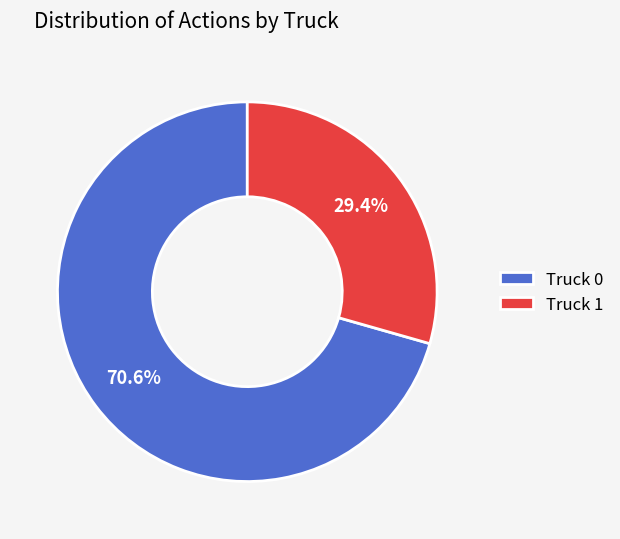

What percentage do Truck 0 and Truck 1 together represent?

100.0%